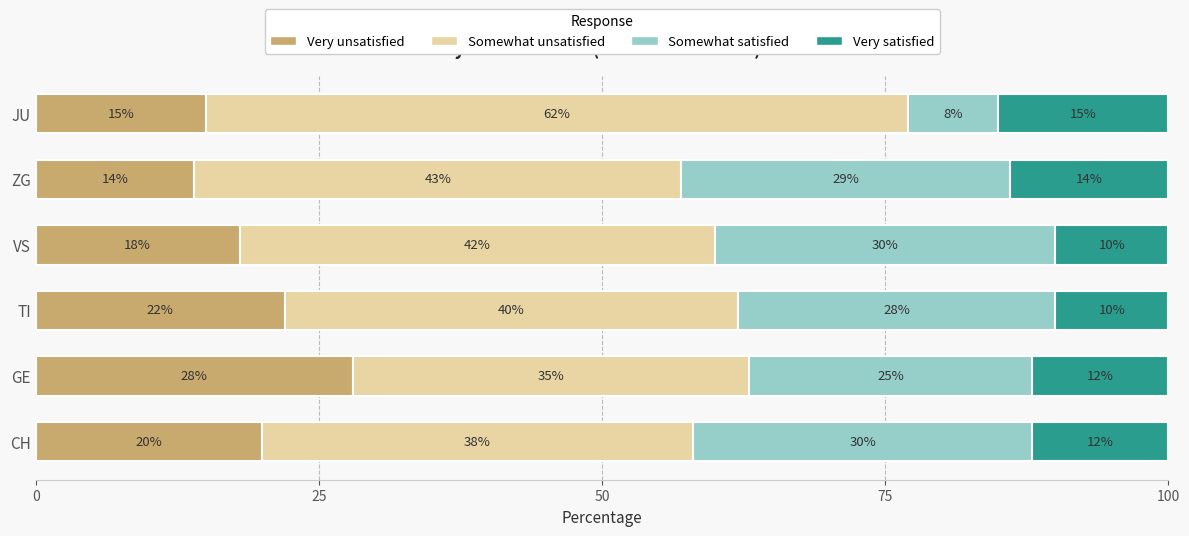

What is the difference between the second highest and minimum values in the Very unsatisfied series?

8.0